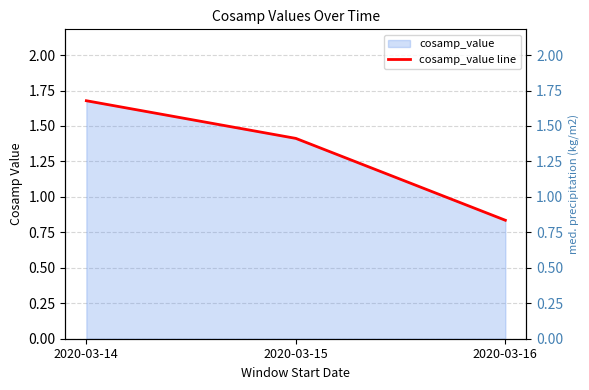

The value at 2020-03-15 is 2.5. True or false?

False